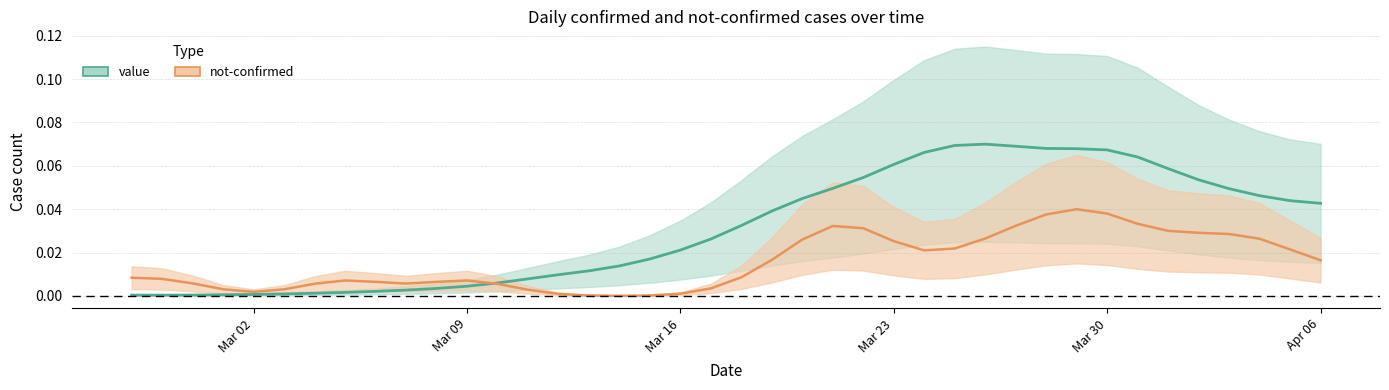

The chart shows a value of 0.0 at 2020-03-21. True or false?

True